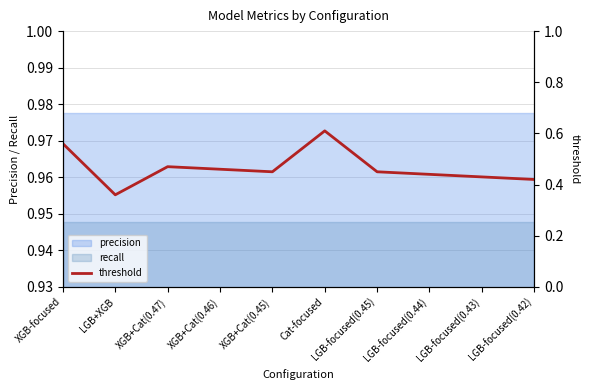

Reading left to right, extract all data points from this chart.

0.6	0.4	0.5	0.5	0.5	0.6	0.5	0.4	0.4	0.4